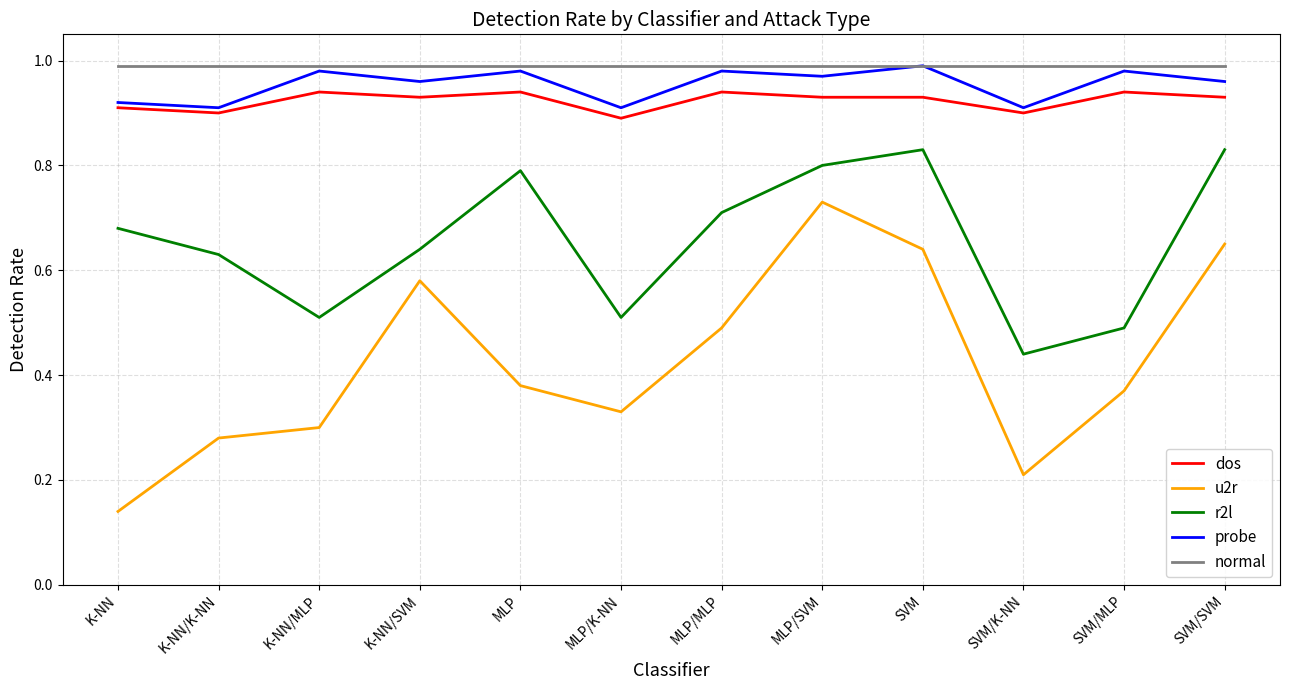

What position from the left is K-NN/MLP?

3